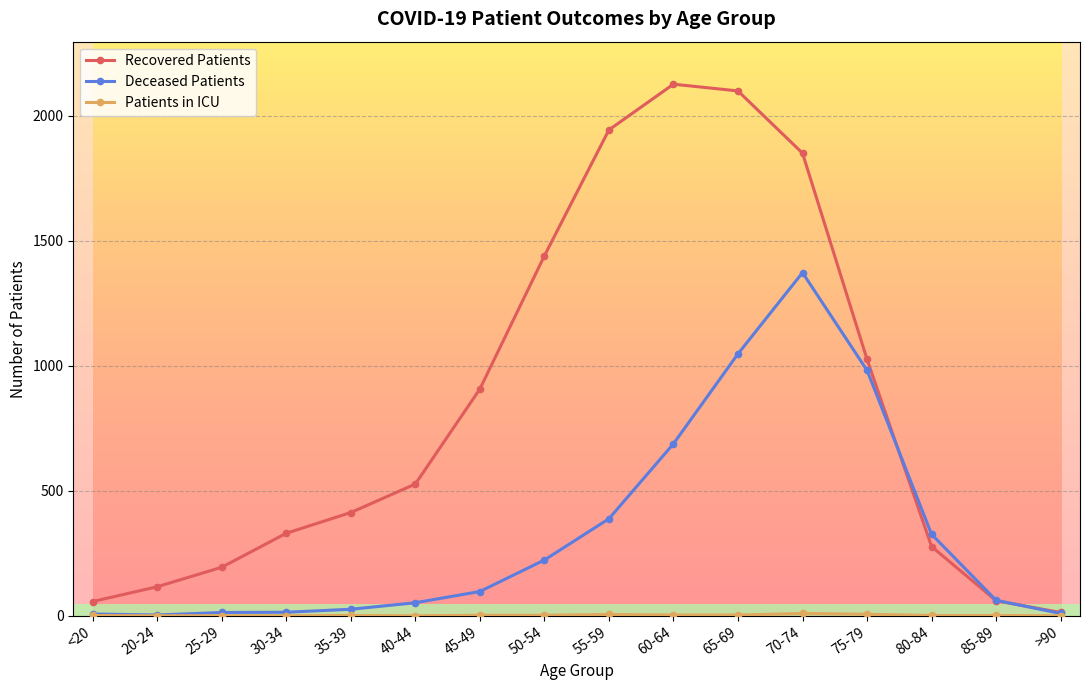

Which series has the largest total across all categories?

Recovered Patients